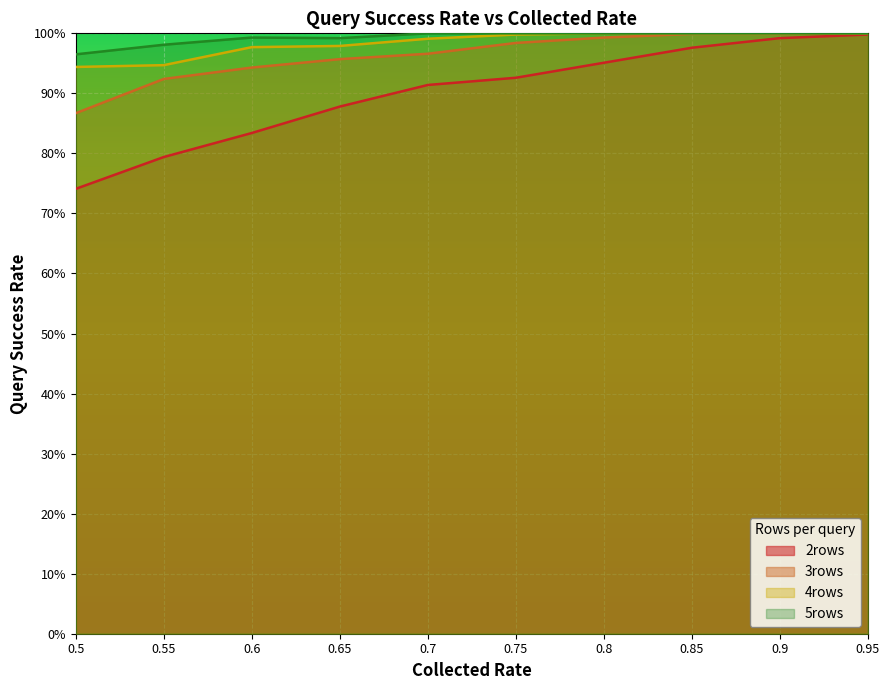

List the labels in order of 4rows value, largest first.

0.8, 0.85, 0.9, 0.95, 0.75, 0.7, 0.65, 0.6, 0.55, 0.5